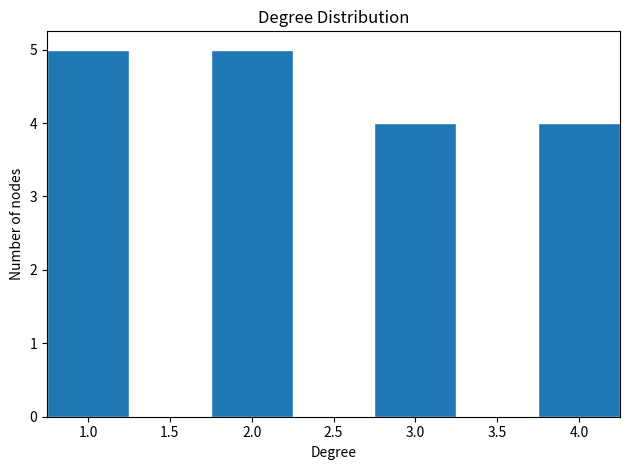

How tall is the bar that spans 1.75 to 2.25 on the x-axis? The values are not printed on the chart, so give them approximately, as read against the axis.

5